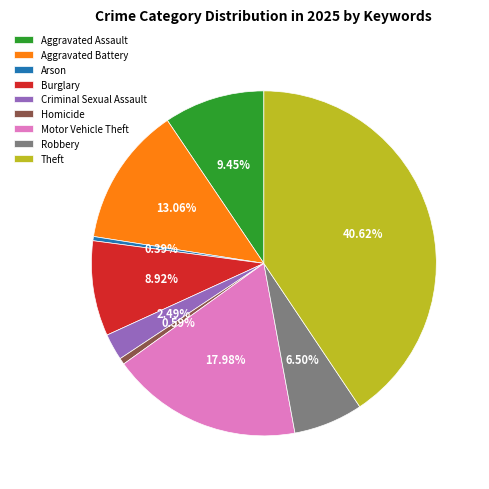

What is the largest slice in the pie chart?

Theft